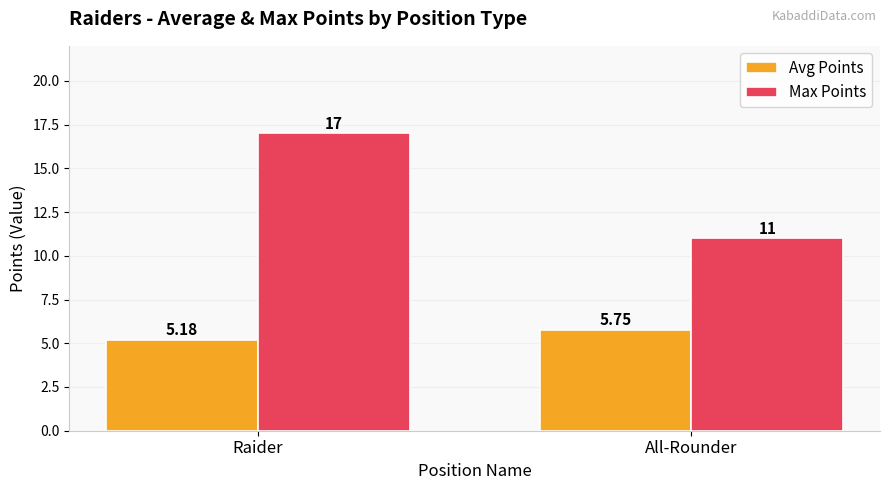

At All-Rounder, list the series in order from largest to smallest.

Max Points, Avg Points